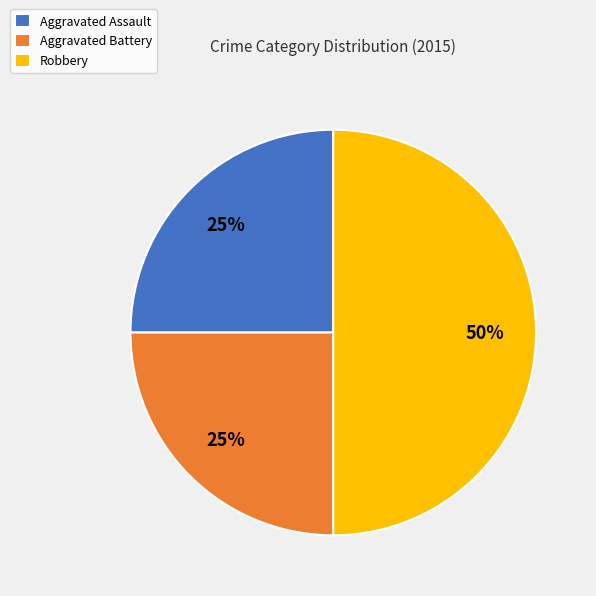

To the nearest percent, what percentage of the pie is Aggravated Battery?

25%